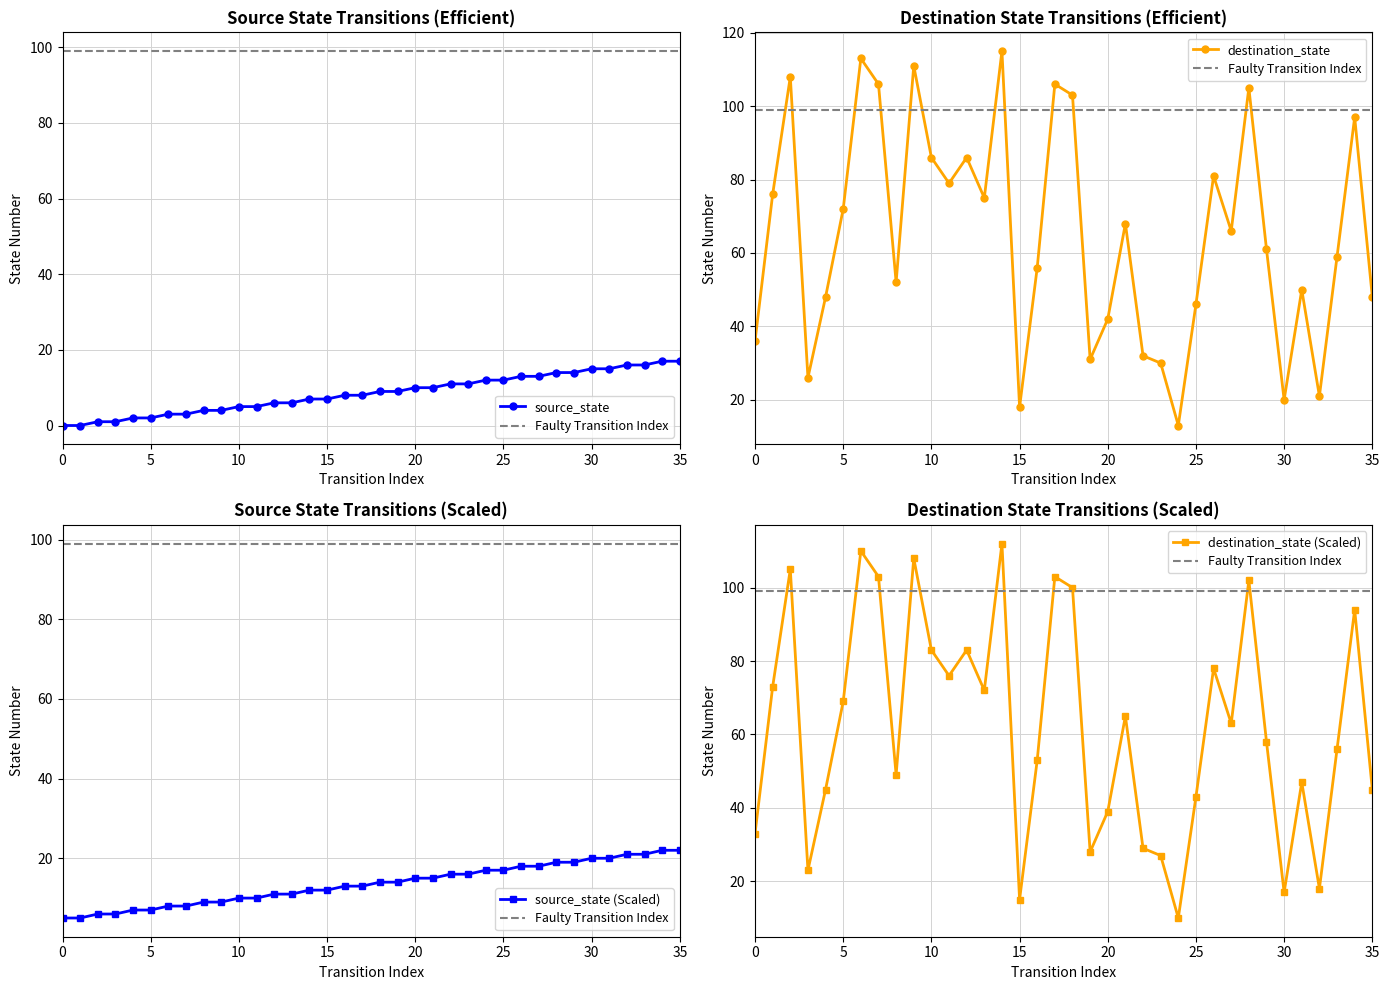

The destination_state series shows 103 at 18. True or false?

True